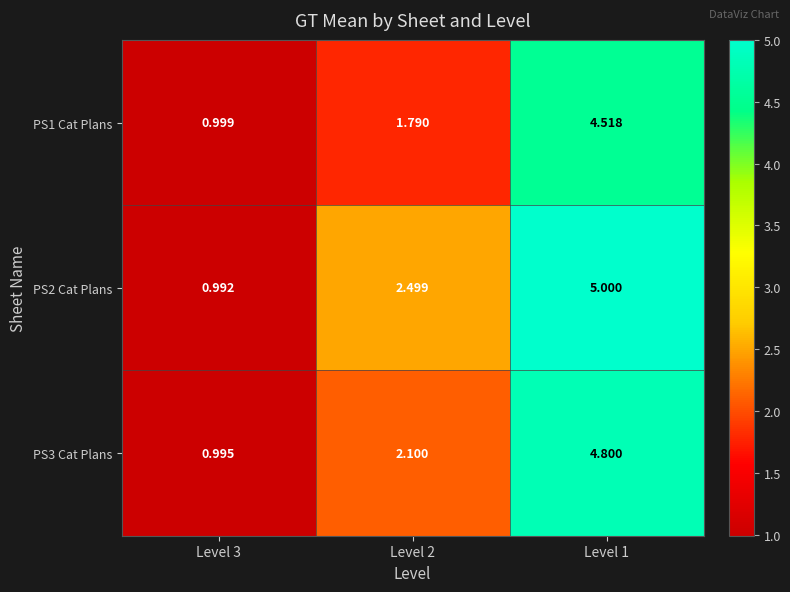

What is the total value across all series at Level 1?

14.3